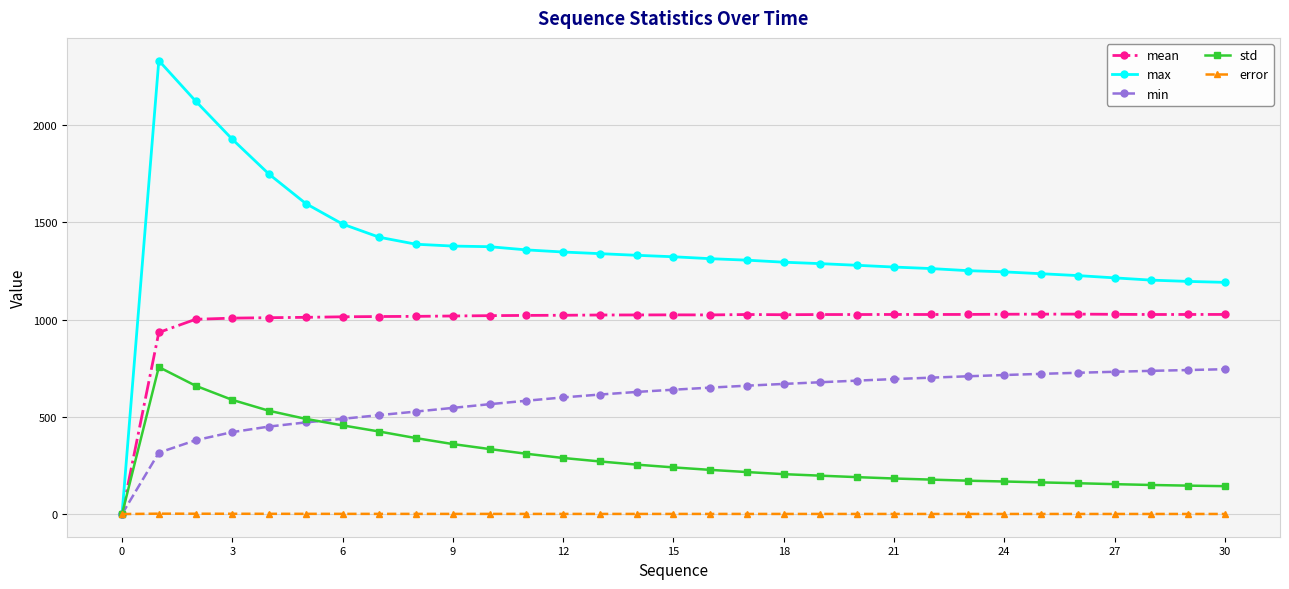

What is the difference between the second highest and minimum values in the error series?

1.7